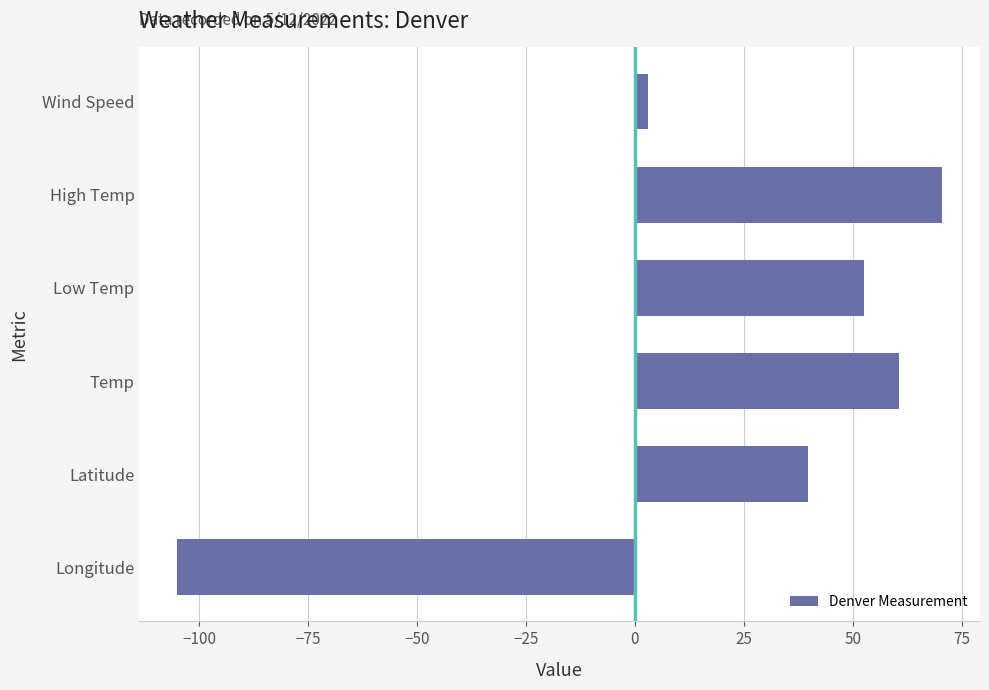

Which category has the lowest value across all series?

Longitude